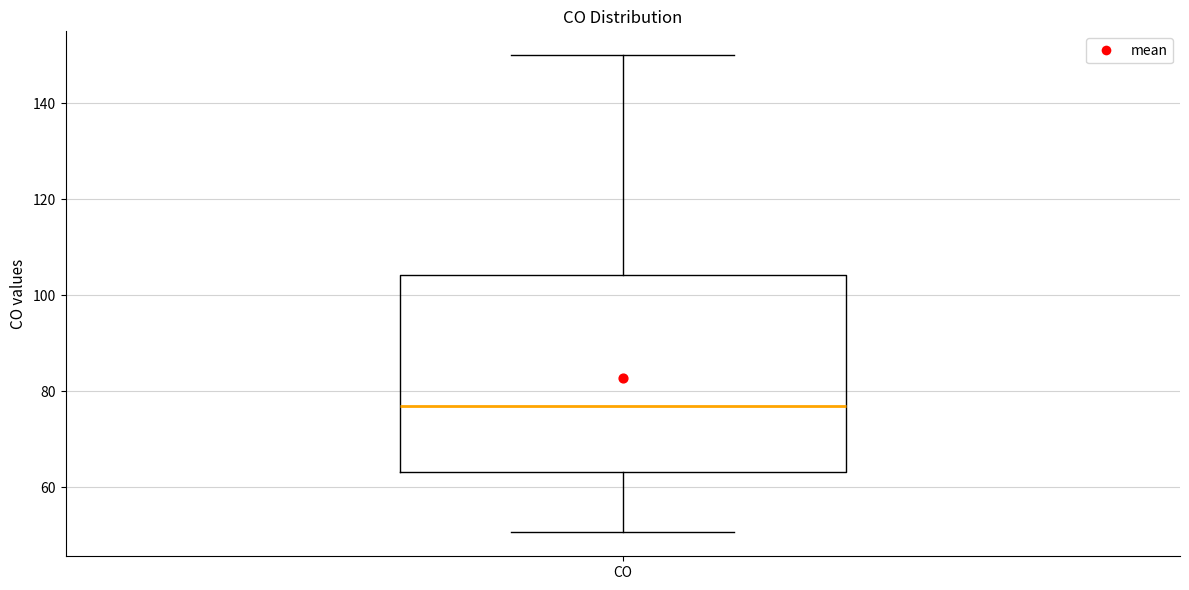

Read this box plot against the y-axis: the position of the median line, the range covered by the box, and the ends of both whiskers. The values are not printed on the chart, so give them approximately, as read against the axis.

median 76, box 64 to 104, whiskers 50 to 150